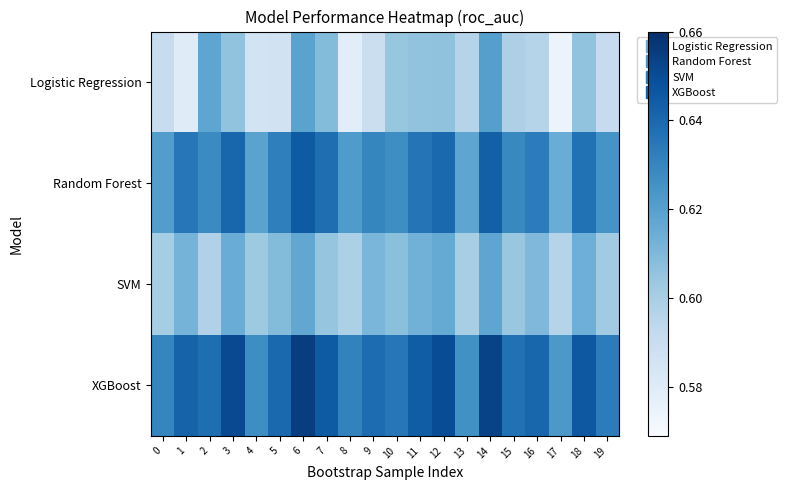

Reading left to right, what are all the values shown in this chart?

Logistic Regression: 0=0.6	1=0.6	2=0.6	3=0.6	4=0.6	5=0.6	6=0.6	7=0.6	8=0.6	9=0.6	10=0.6	11=0.6	12=0.6	13=0.6	14=0.6	15=0.6	16=0.6	17=0.6	18=0.6	19=0.6
Random Forest: 0=0.6	1=0.6	2=0.6	3=0.6	4=0.6	5=0.6	6=0.6	7=0.6	8=0.6	9=0.6	10=0.6	11=0.6	12=0.6	13=0.6	14=0.6	15=0.6	16=0.6	17=0.6	18=0.6	19=0.6
SVM: 0=0.6	1=0.6	2=0.6	3=0.6	4=0.6	5=0.6	6=0.6	7=0.6	8=0.6	9=0.6	10=0.6	11=0.6	12=0.6	13=0.6	14=0.6	15=0.6	16=0.6	17=0.6	18=0.6	19=0.6
XGBoost: 0=0.6	1=0.6	2=0.6	3=0.7	4=0.6	5=0.6	6=0.7	7=0.6	8=0.6	9=0.6	10=0.6	11=0.6	12=0.7	13=0.6	14=0.7	15=0.6	16=0.6	17=0.6	18=0.6	19=0.6